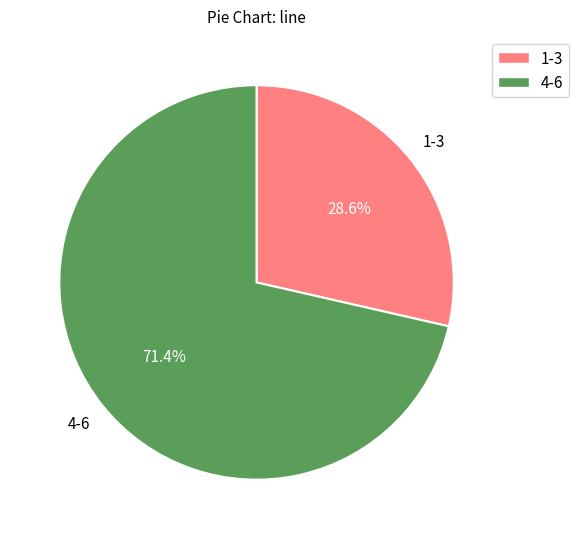

How many slices are in this pie chart?

2